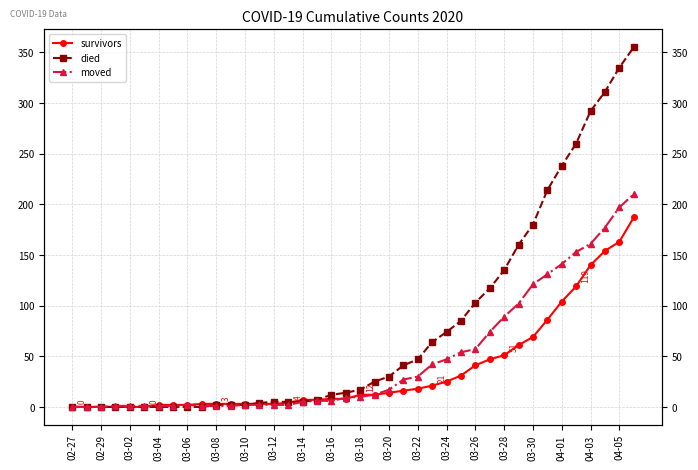

After their last crossing, which series has the higher values: died or survivors?

survivors